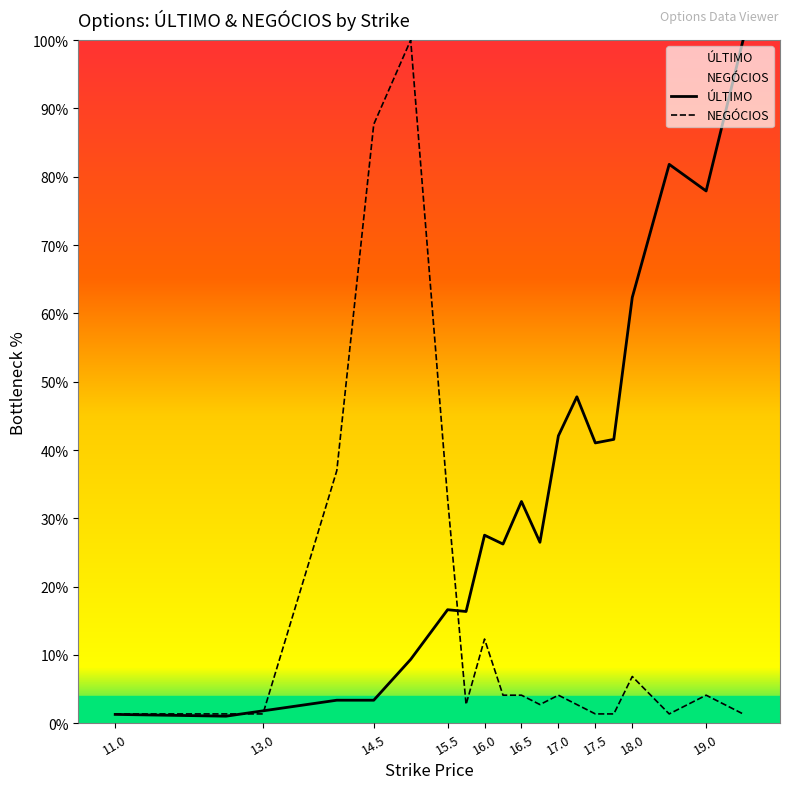

How many times do ÚLTIMO and NEGÓCIOS cross each other?

3